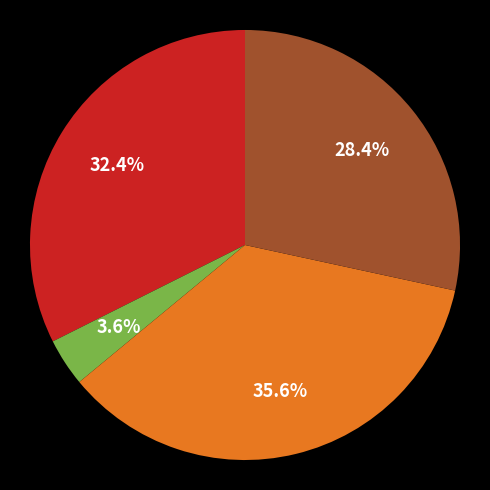

Does any single category account for the majority?

No